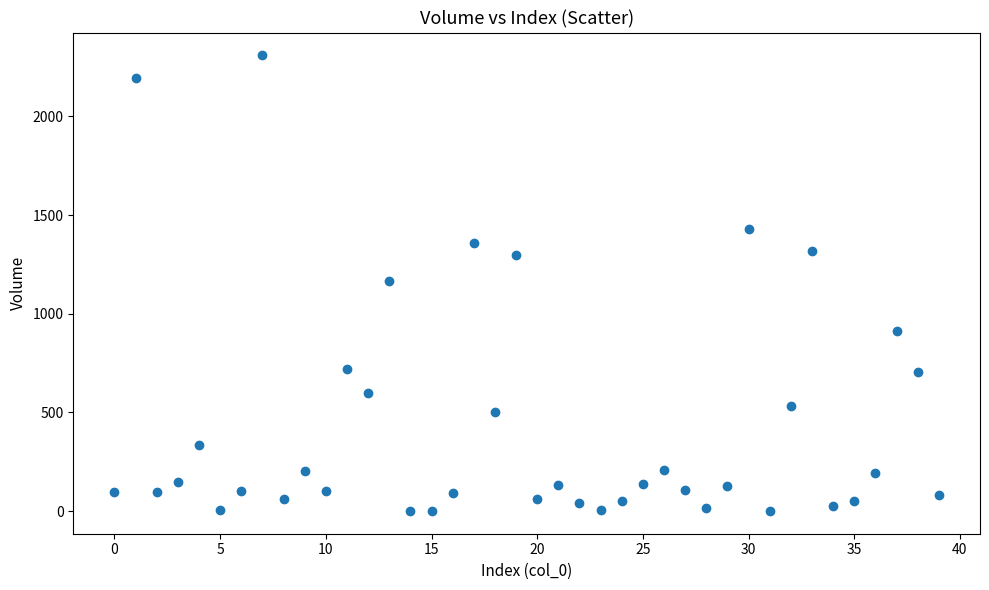

What is the range of Y values (max minus min)?

2308.8